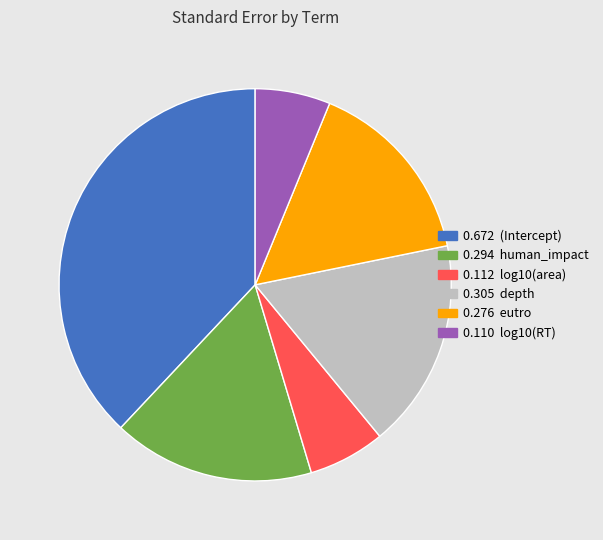

How many slices are in this pie chart?

6